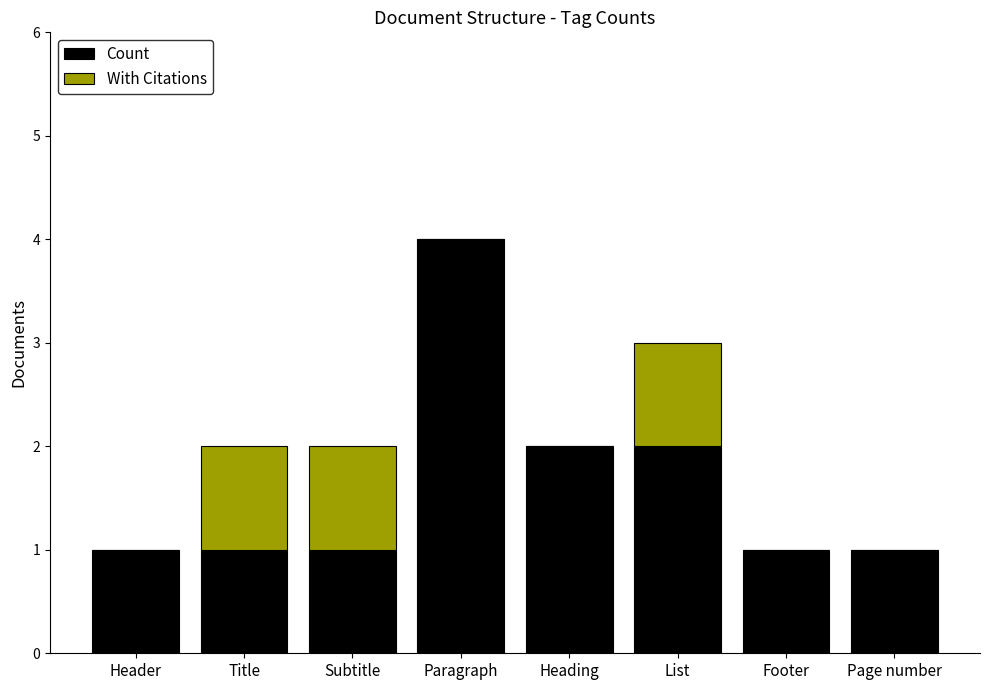

The Count series shows 2 at Heading. True or false?

True